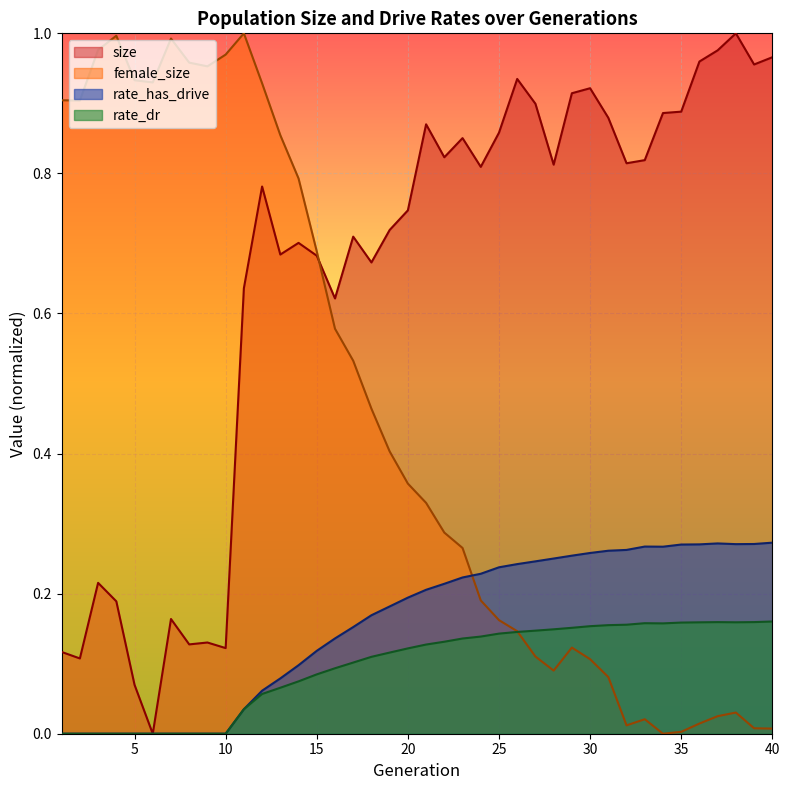

Which series changed the most between 16 and 29?

female_size